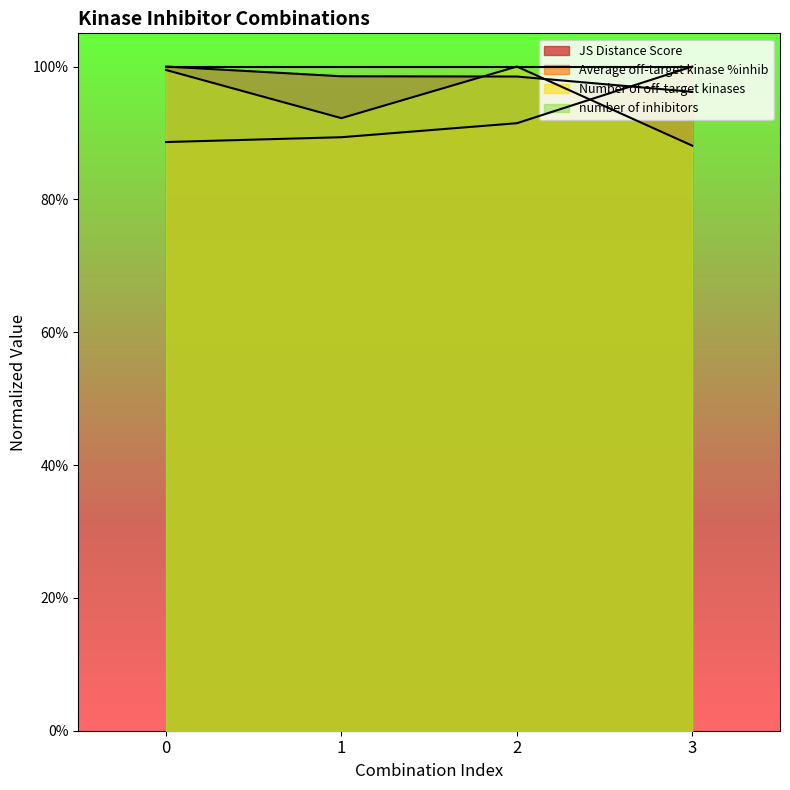

How many intersections are there between Average off-target kinase %inhib and JS Distance Score?

1